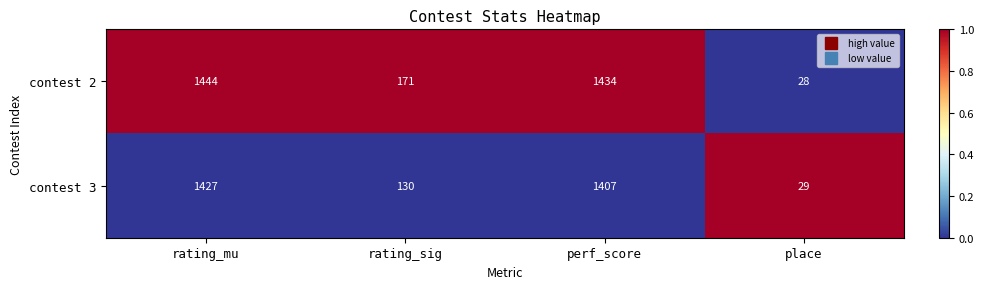

At which label does contest 2 reach its minimum?

place